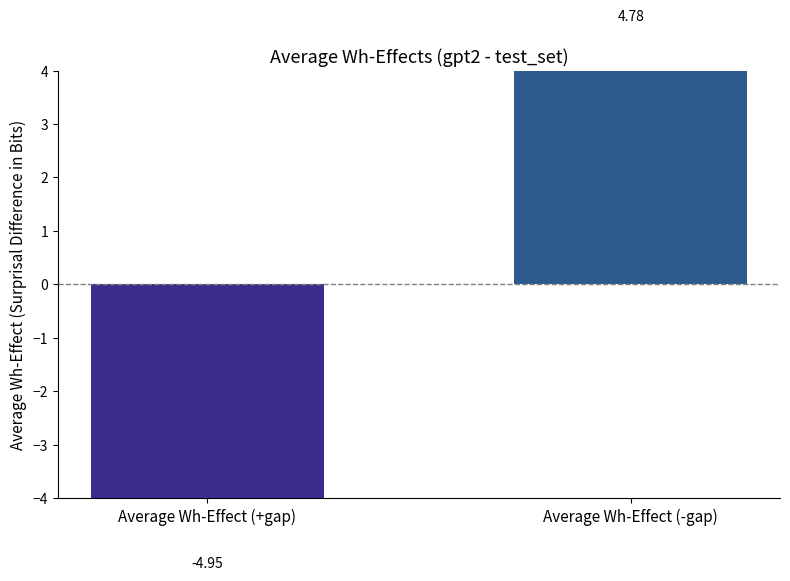

What value does the data have at Average Wh-Effect (-gap)?

4.8